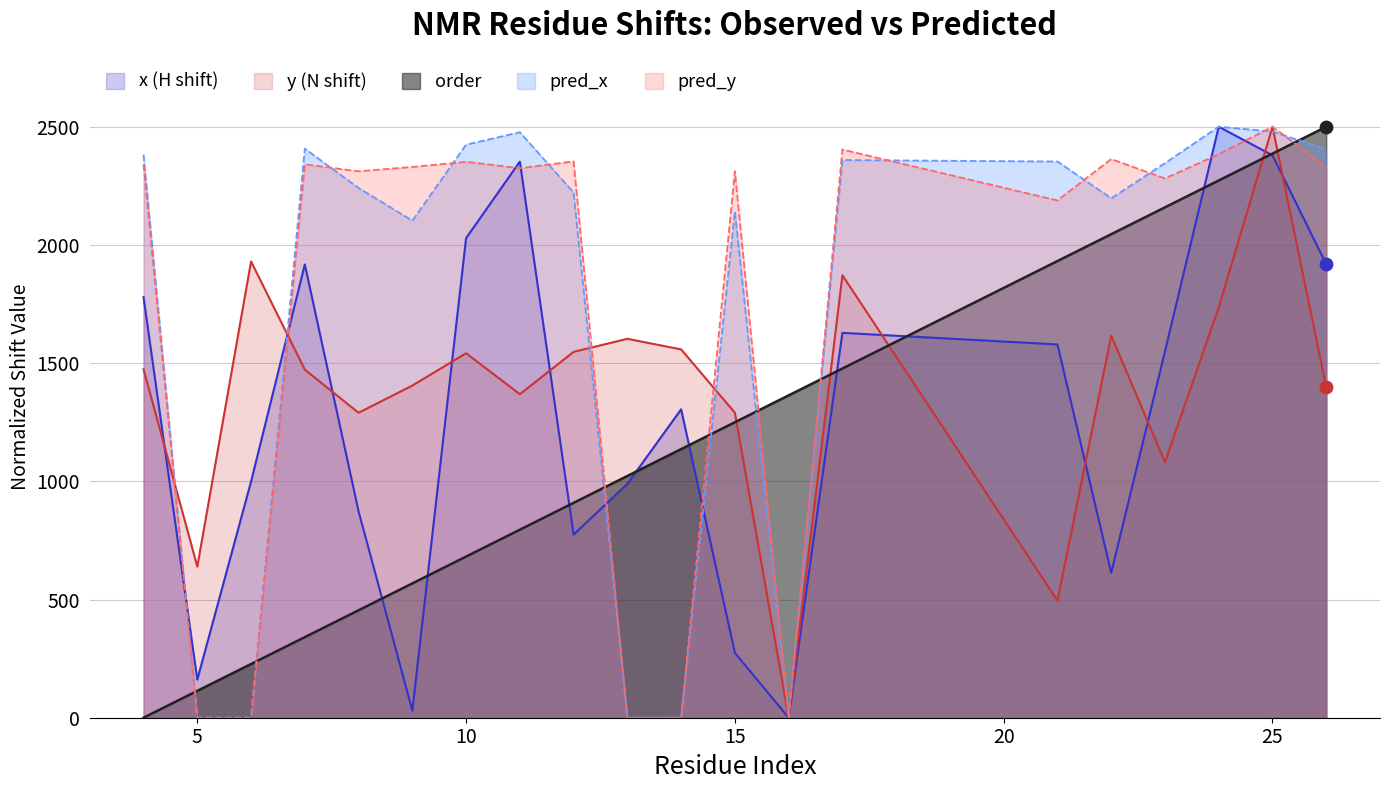

Which series has the largest total across all categories?

pred_y